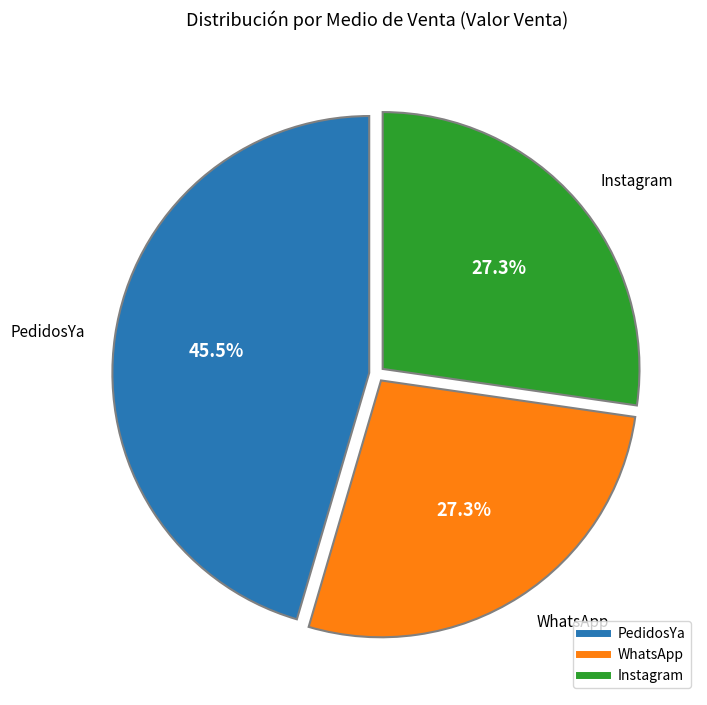

What is the largest slice in the pie chart?

PedidosYa